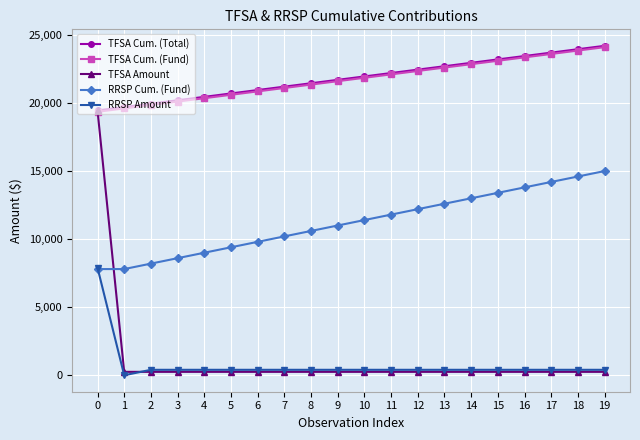

Reading left to right, extract all data points from this chart.

TFSA Cum. (Total): 19450.0	19700.0	19950.0	20200.0	20450.0	20700.0	20950.0	21200.0	21450.0	21700.0	21950.0	22200.0	22450.0	22700.0	22950.0	23200.0	23450.0	23700.0	23950.0	24200.0
TFSA Cum. (Fund): 19350.7	19600.7	19850.7	20100.7	20350.7	20600.7	20850.7	21100.7	21350.7	21600.7	21850.7	22100.7	22350.7	22600.7	22850.7	23100.7	23350.7	23600.7	23850.7	24100.7
TFSA Amount: 19450.0	250.0	250.0	250.0	250.0	250.0	250.0	250.0	250.0	250.0	250.0	250.0	250.0	250.0	250.0	250.0	250.0	250.0	250.0	250.0
RRSP Cum. (Fund): 7800.0	7800.0	8200.0	8600.0	9000.0	9400.0	9800.0	10200.0	10600.0	11000.0	11400.0	11800.0	12200.0	12600.0	13000.0	13400.0	13800.0	14200.0	14600.0	15000.0
RRSP Amount: 7900.0	0.0	400.0	400.0	400.0	400.0	400.0	400.0	400.0	400.0	400.0	400.0	400.0	400.0	400.0	400.0	400.0	400.0	400.0	400.0